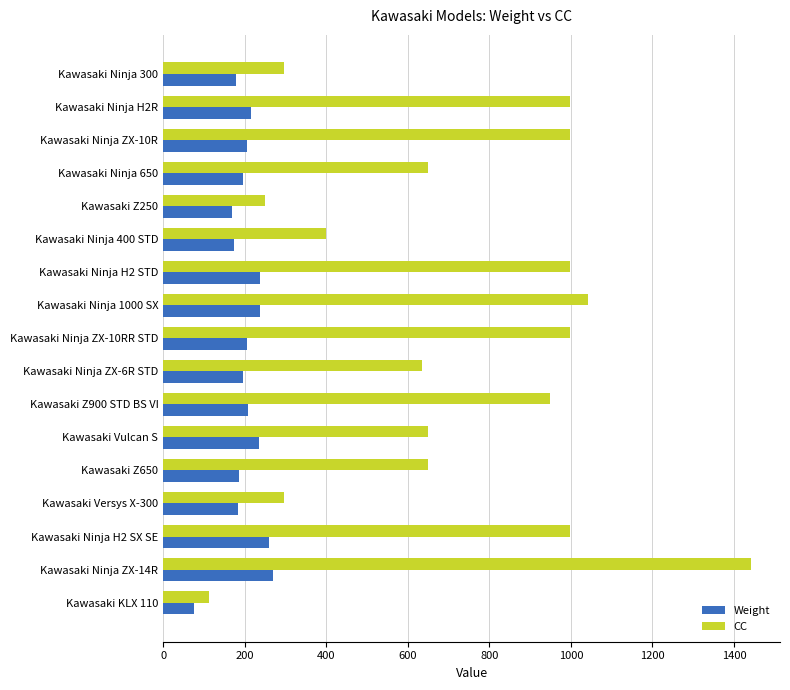

Count the number of categories in the chart.

17